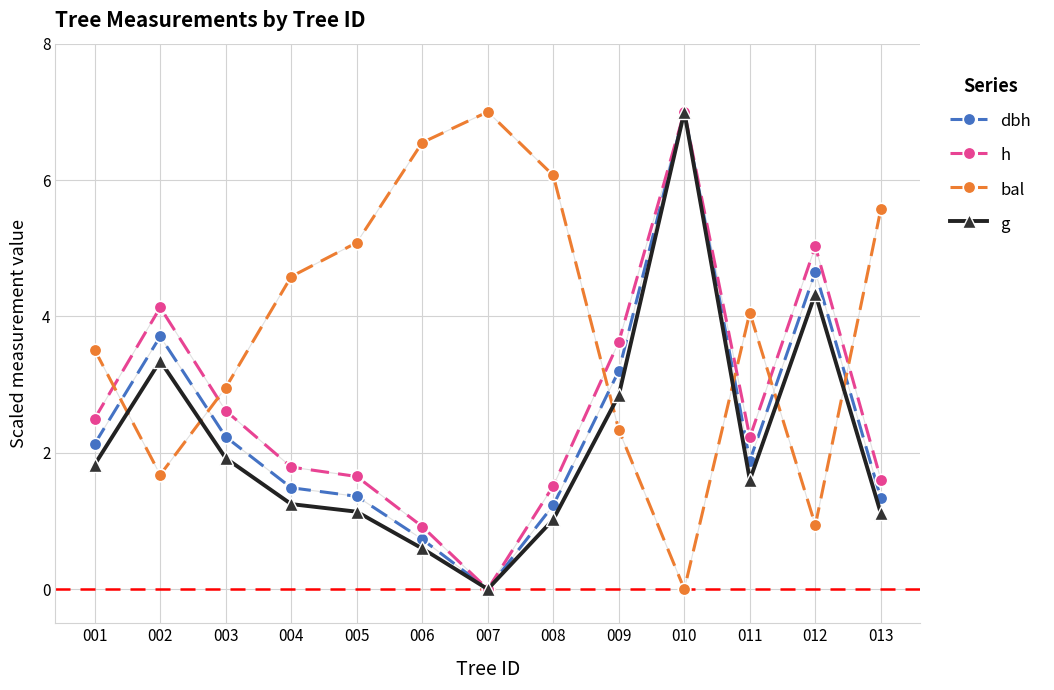

What is the total value across all series at 009?

12.0